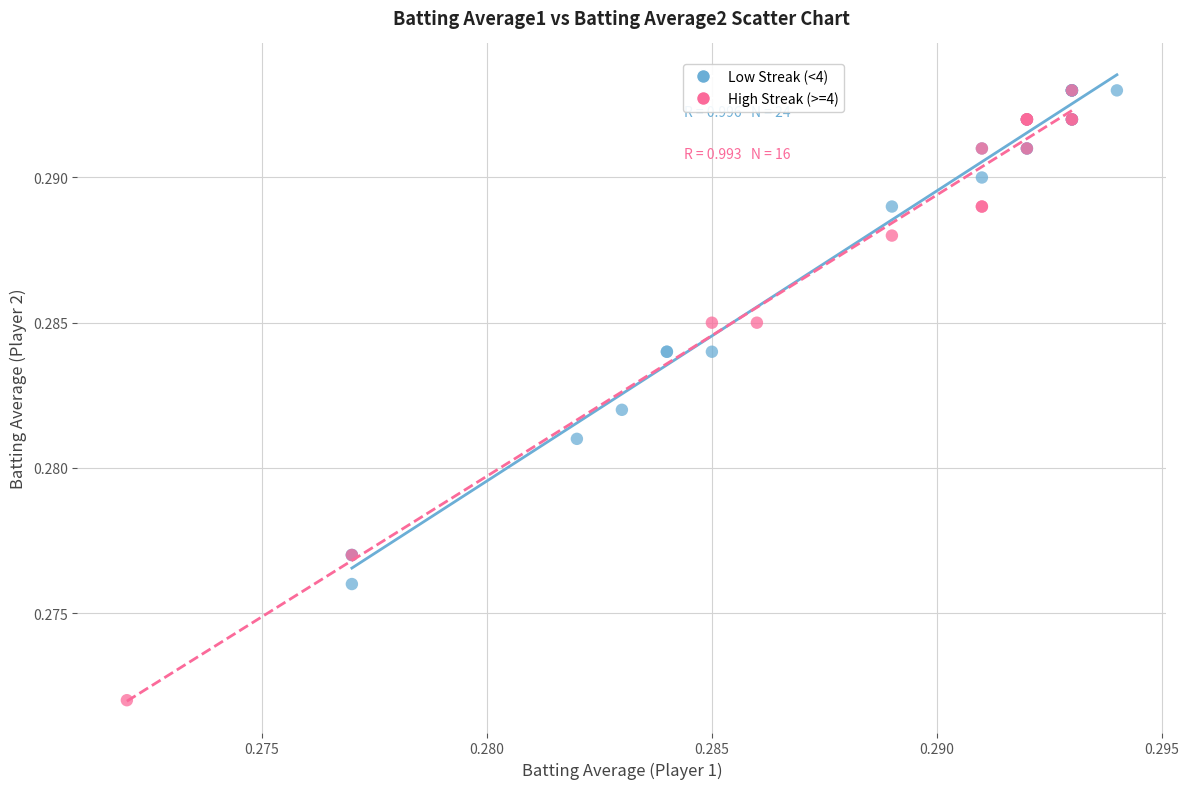

What are all the series names shown in the legend?

Low Streak (<4), High Streak (>=4)